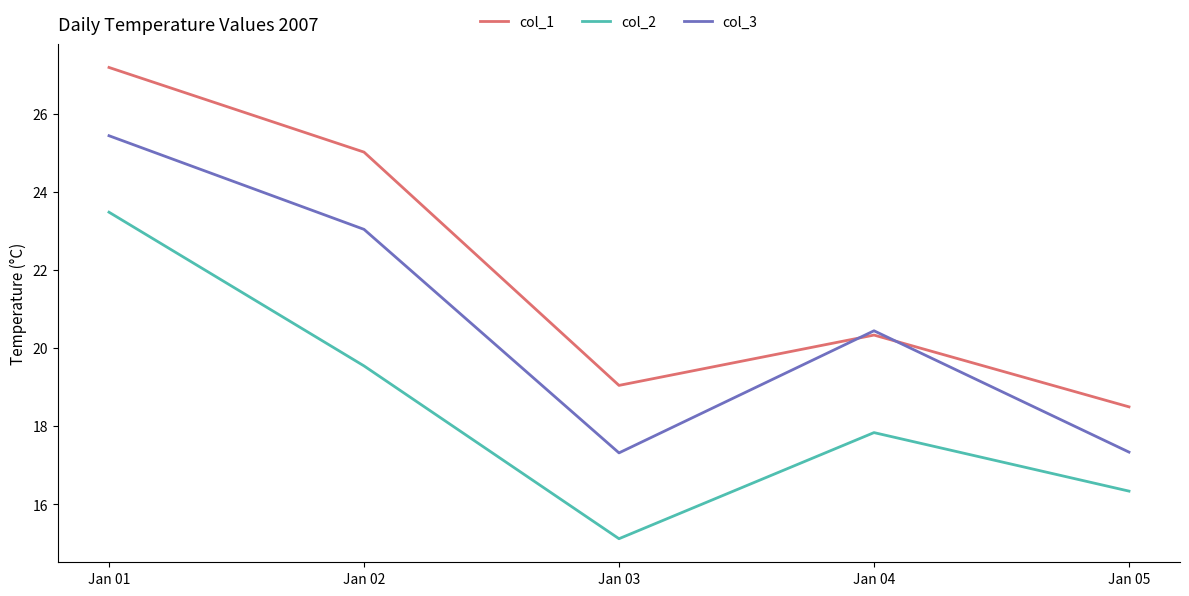

Is it true that col_1 equals 18.5 at Jan 05?

True